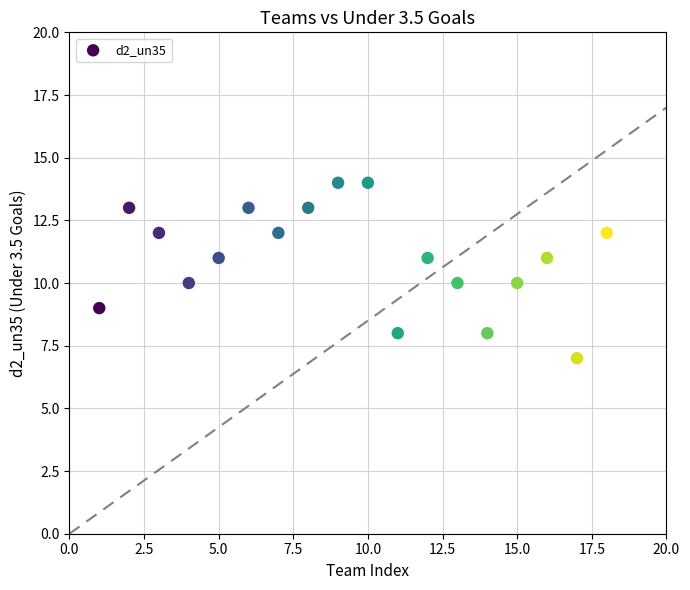

What is the range of Y values (max minus min)?

7